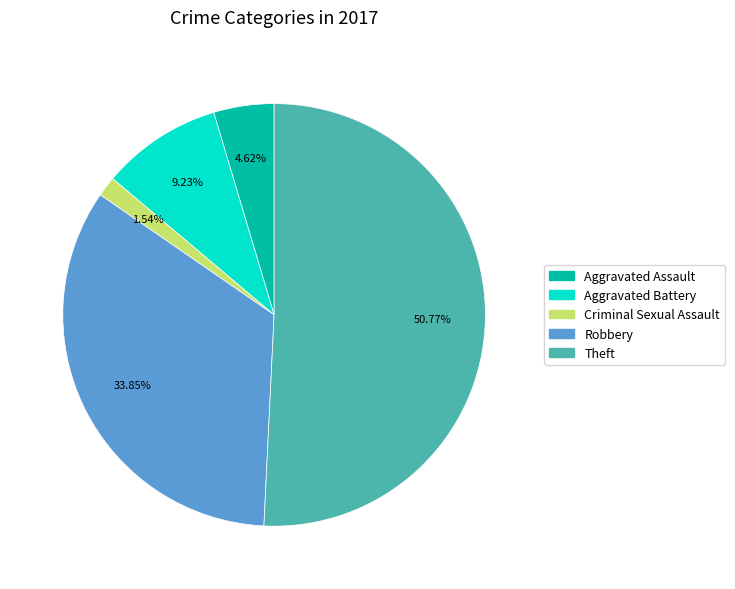

How many slices are in this pie chart?

5